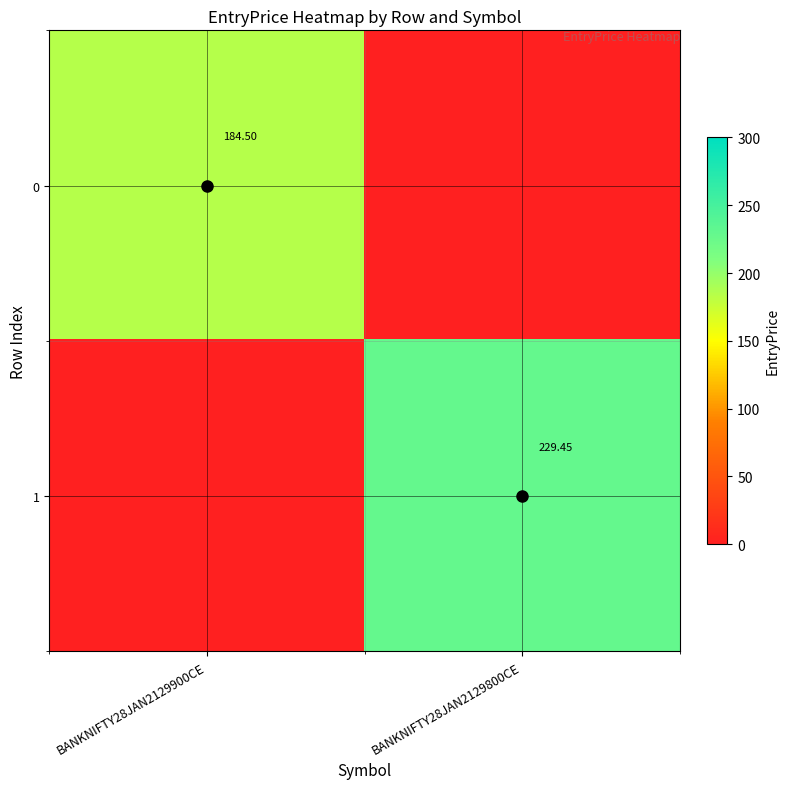

How many data points in 0 are less than 184?

1